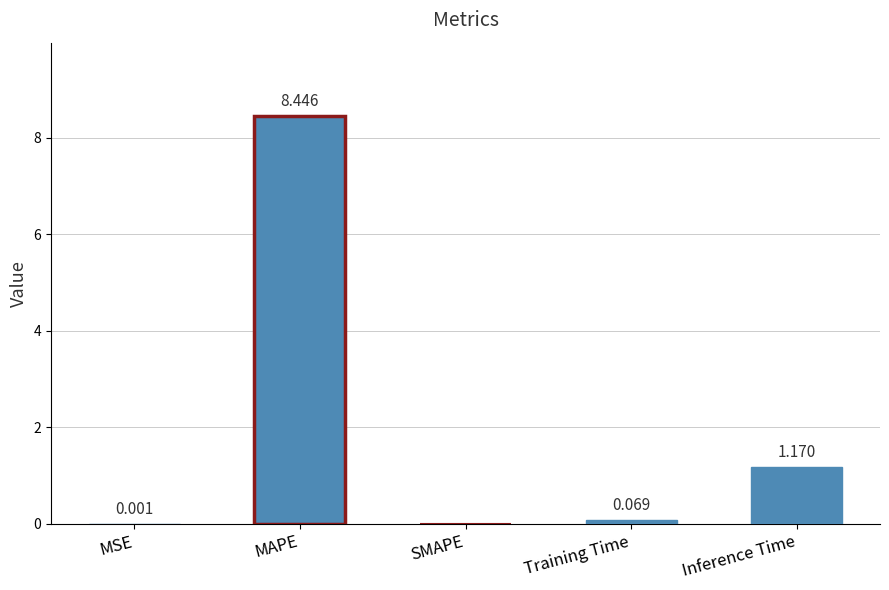

Which label corresponds to the largest value in the chart?

MAPE